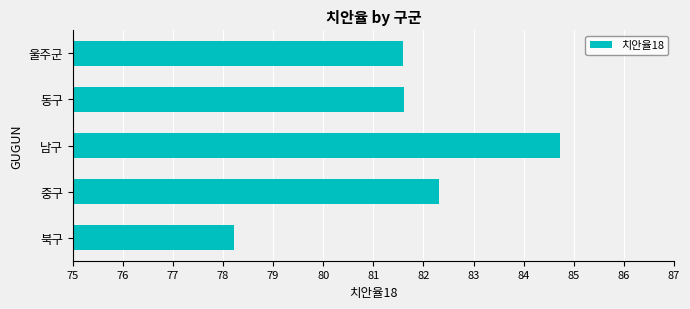

Reading bottom to top, extract all data points from this chart.

북구=78.2	중구=82.3	남구=84.7	동구=81.6	울주군=81.6